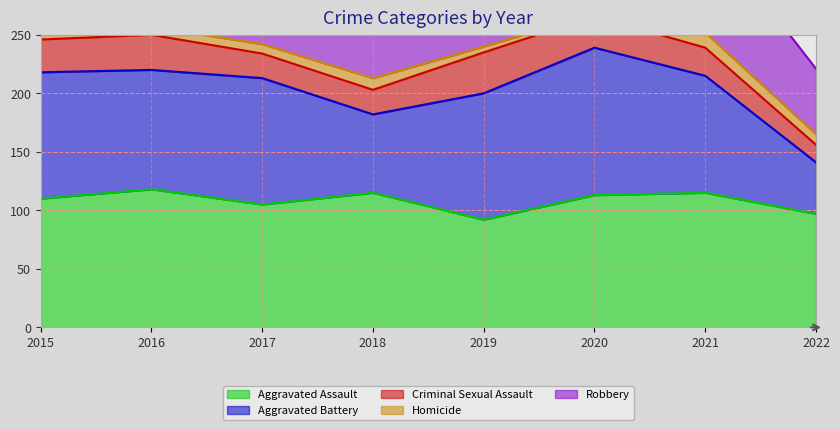

What is the sum of the Aggravated Assault values at 2018 and 2017?

220